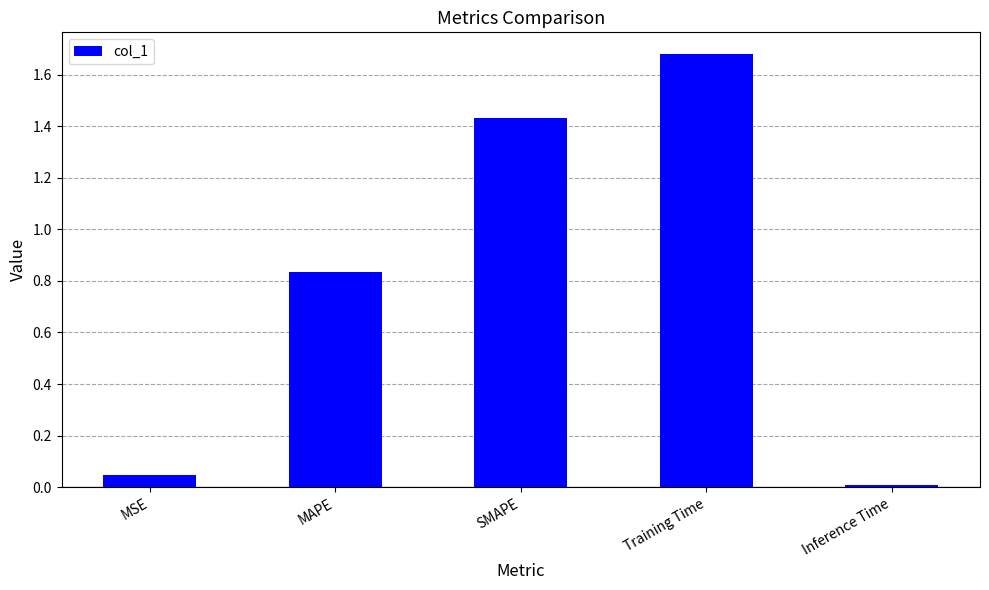

What is the sum of the values at MAPE and SMAPE?

2.3